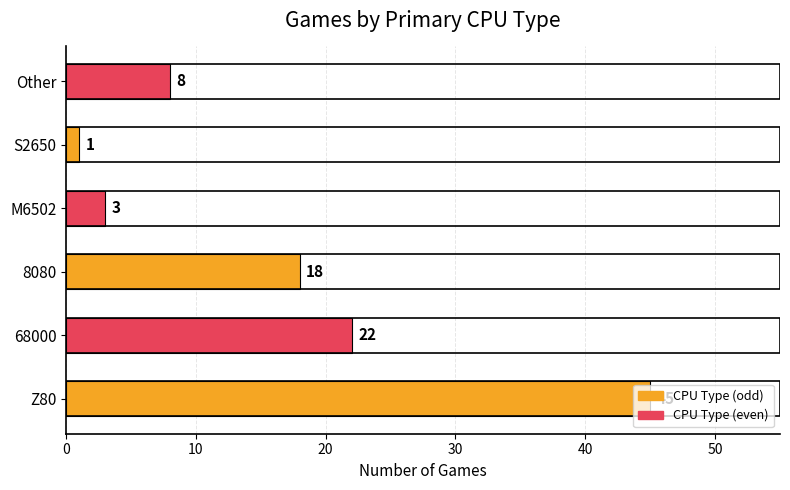

How many bars are there in total?

6